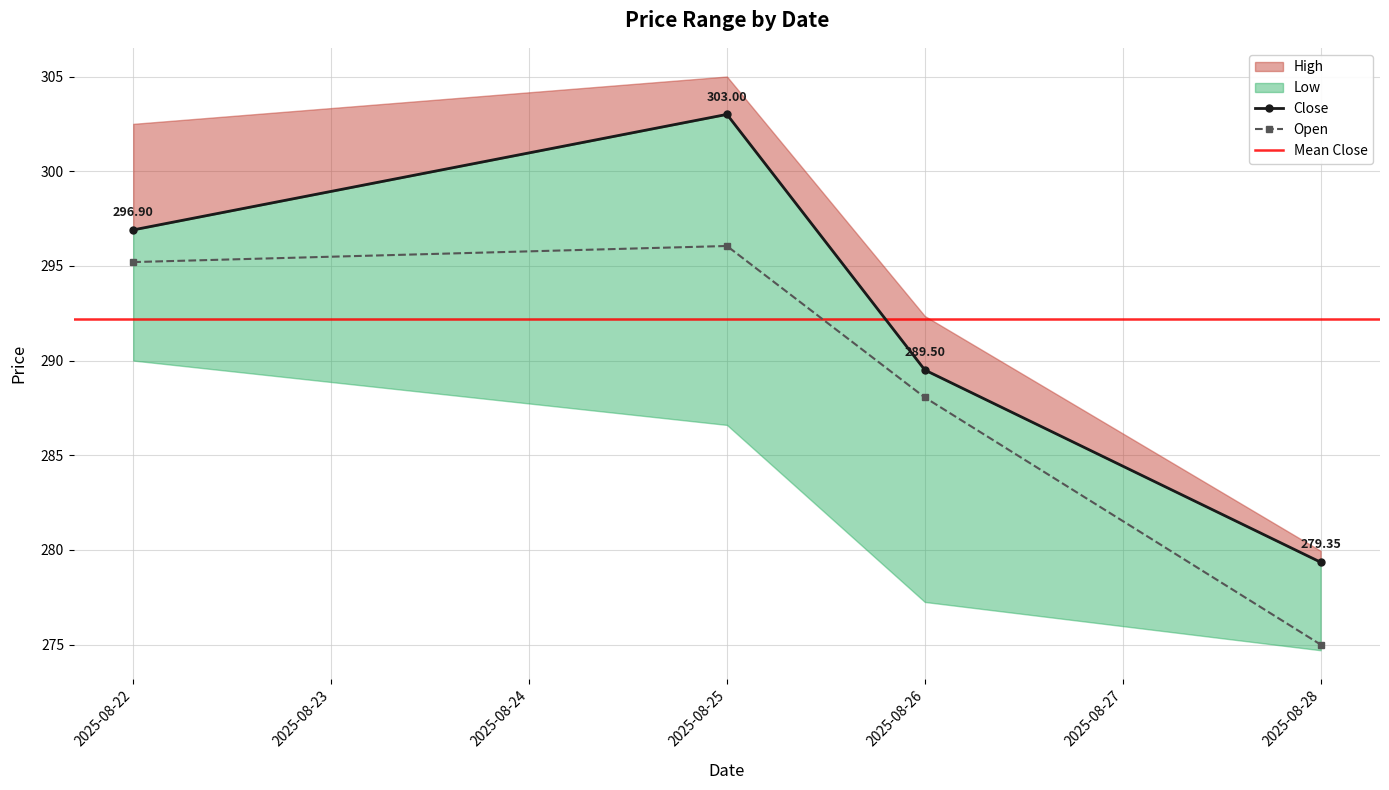

True or false: High has more than 1 points higher than both neighbors.

False